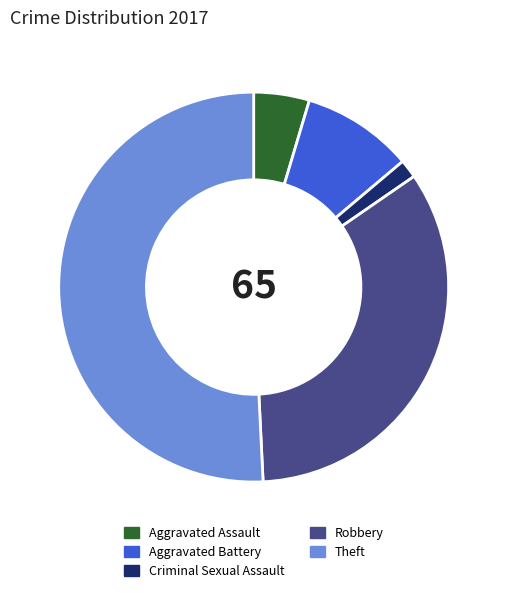

Approximately how many times larger is the value at Aggravated Battery compared to Aggravated Assault?

2.0